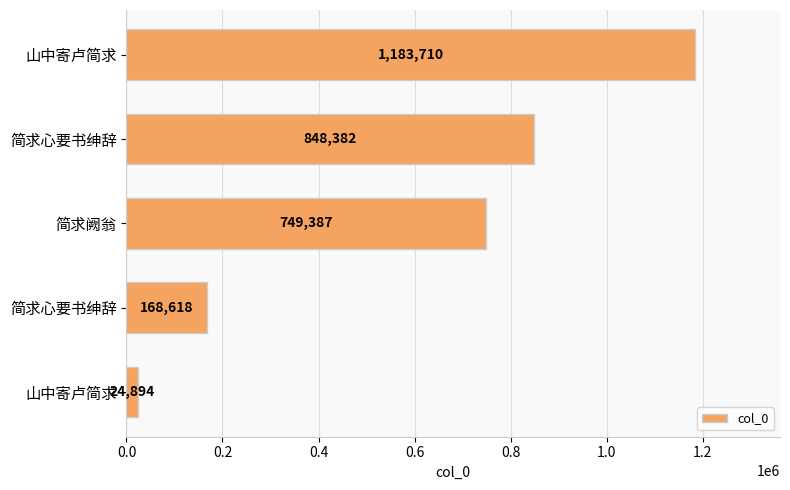

At which label is the value closest to 604302?

简求阙翁